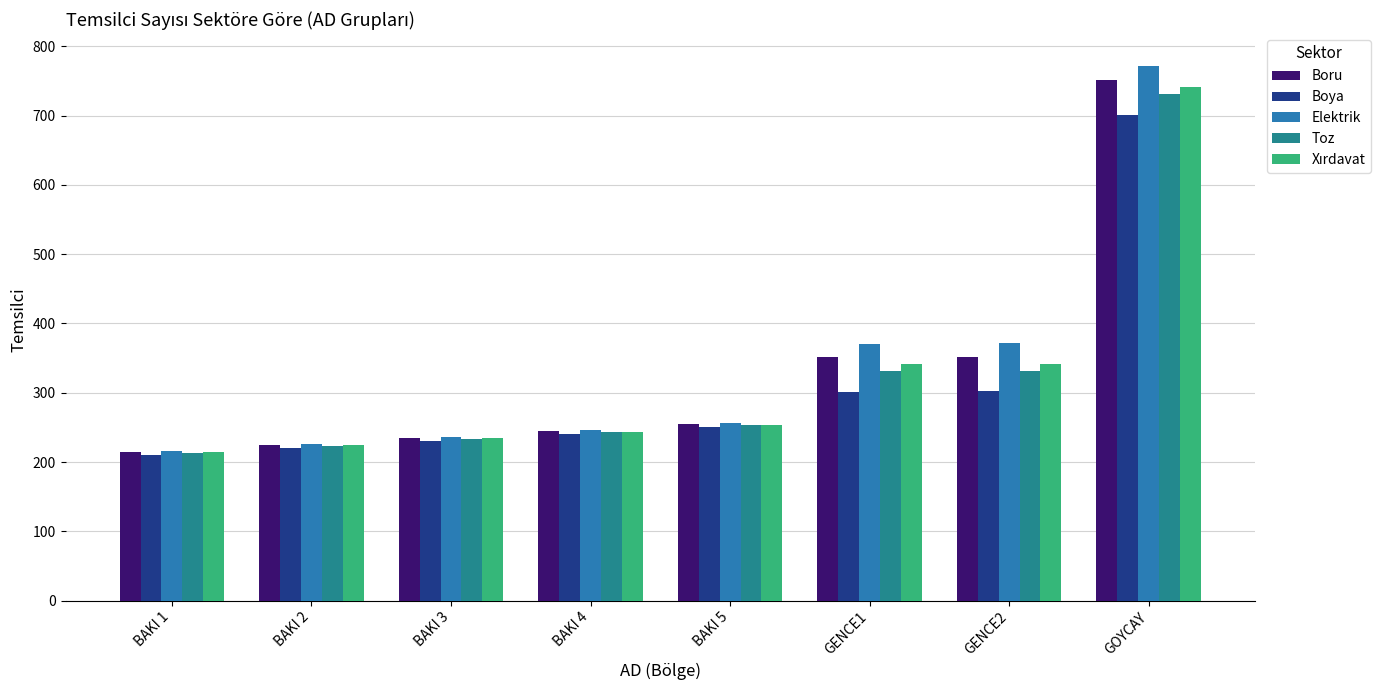

The Boru series shows 351 at GENCE1. True or false?

True